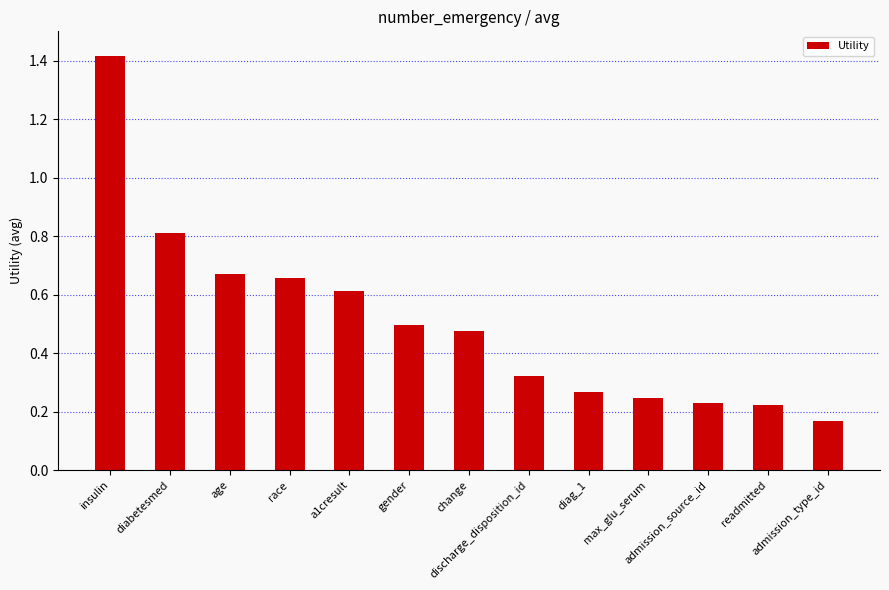

How many bars are there in total?

13